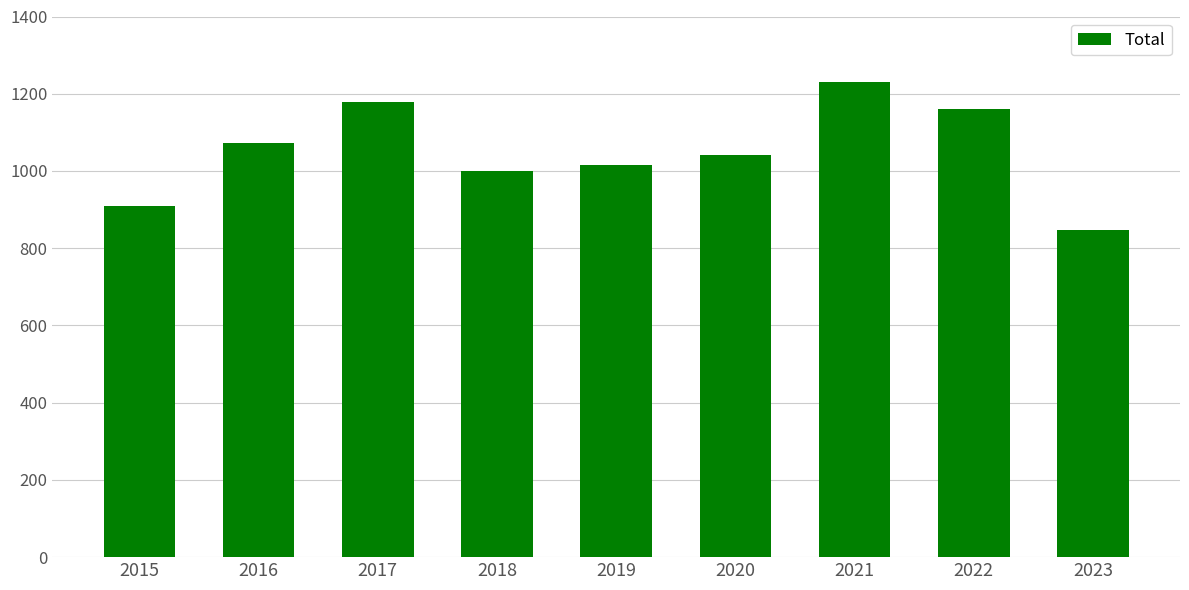

What is the sum of all values?

9452